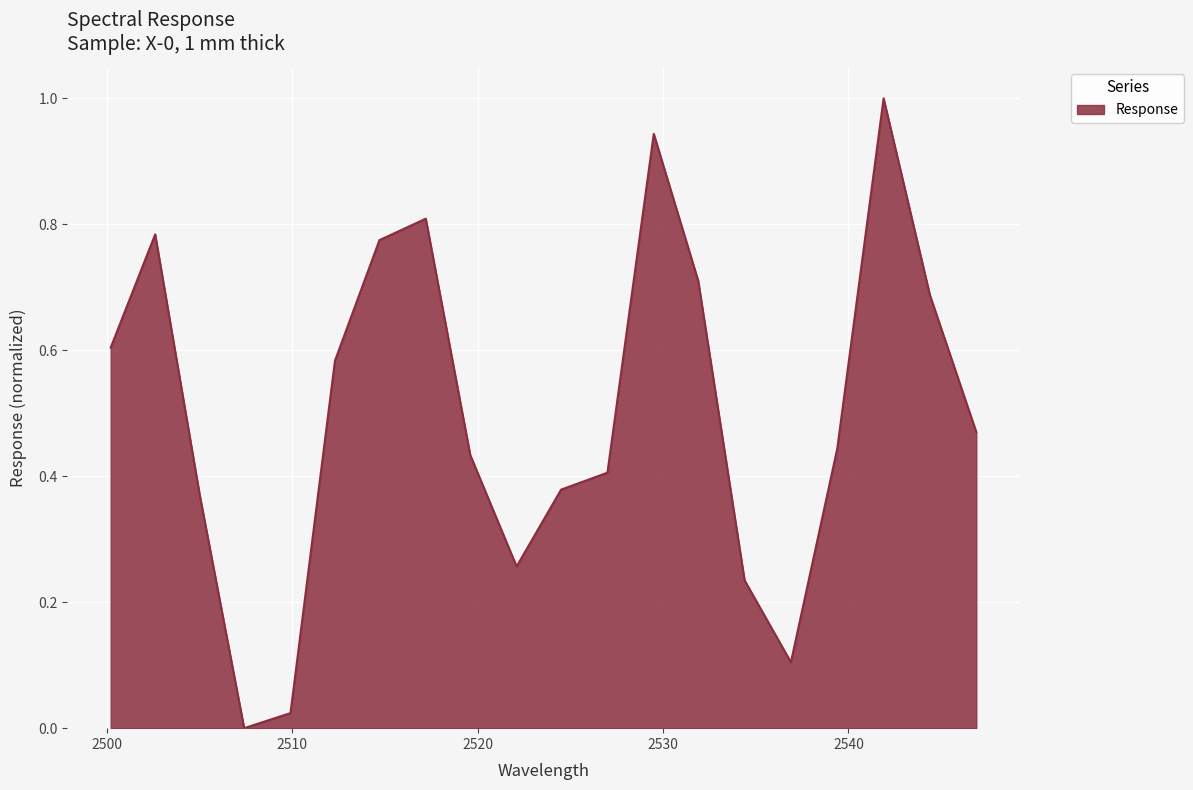

What is the greatest value displayed?

1.0